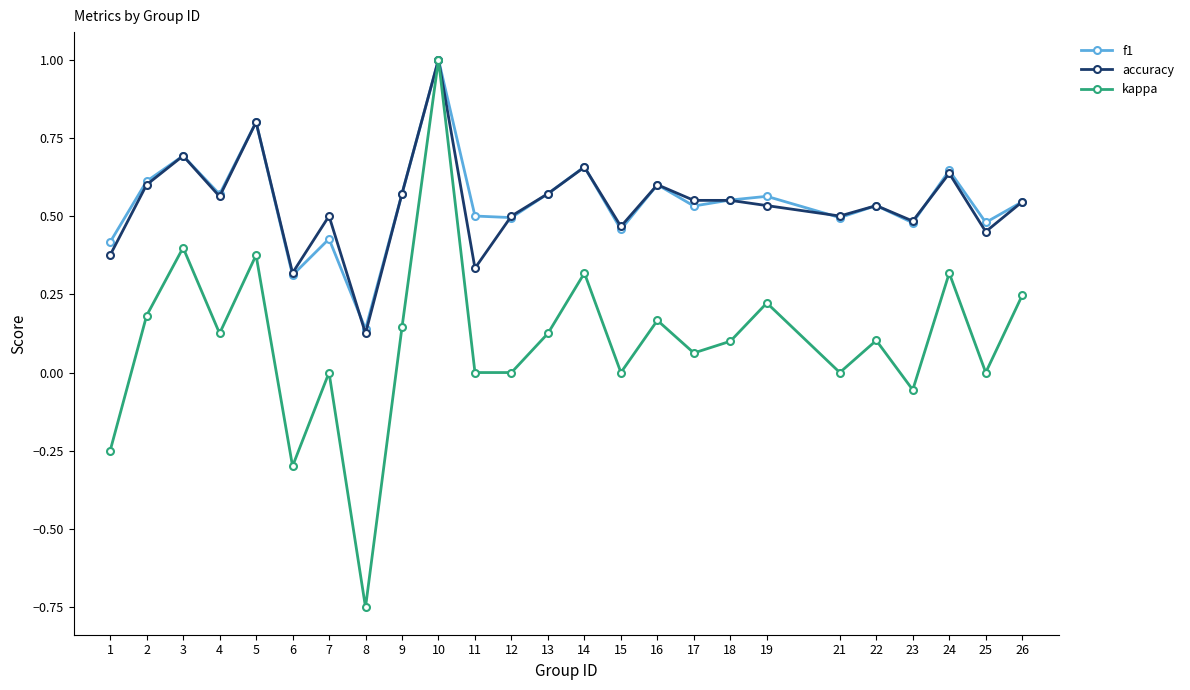

Does the chart display data point markers on the line(s)?

Yes